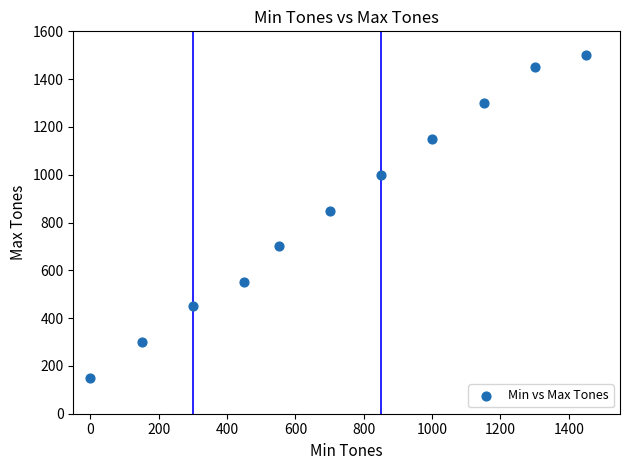

What is the range of Y values (max minus min)?

1350